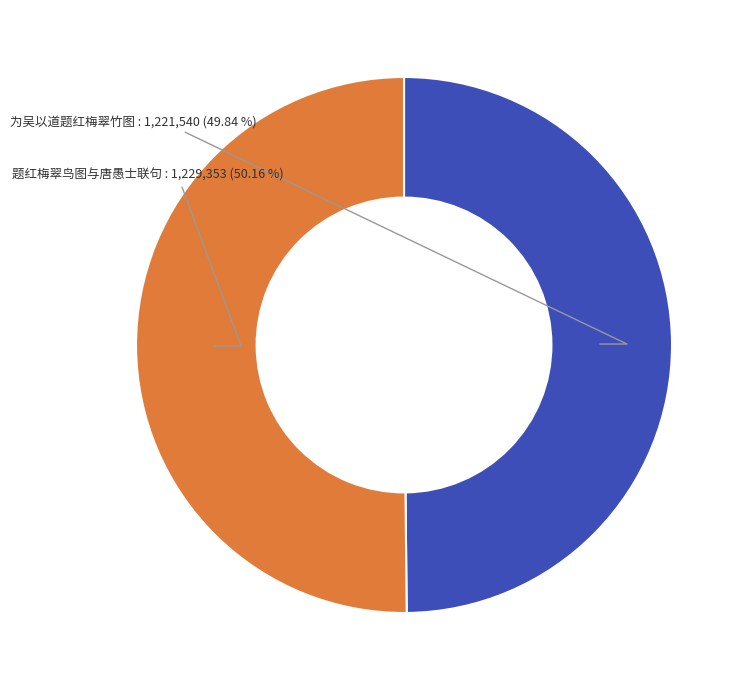

Does any single category account for the majority?

Yes